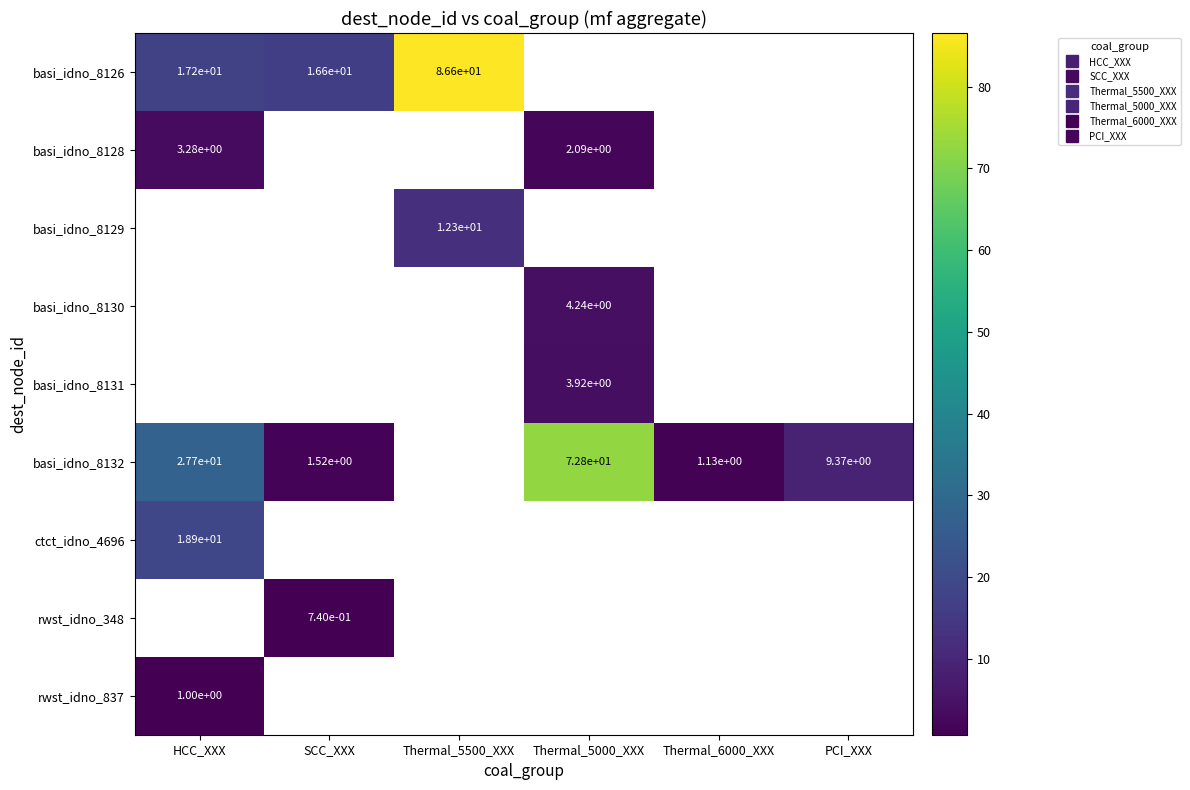

How many data points does each series have?

6